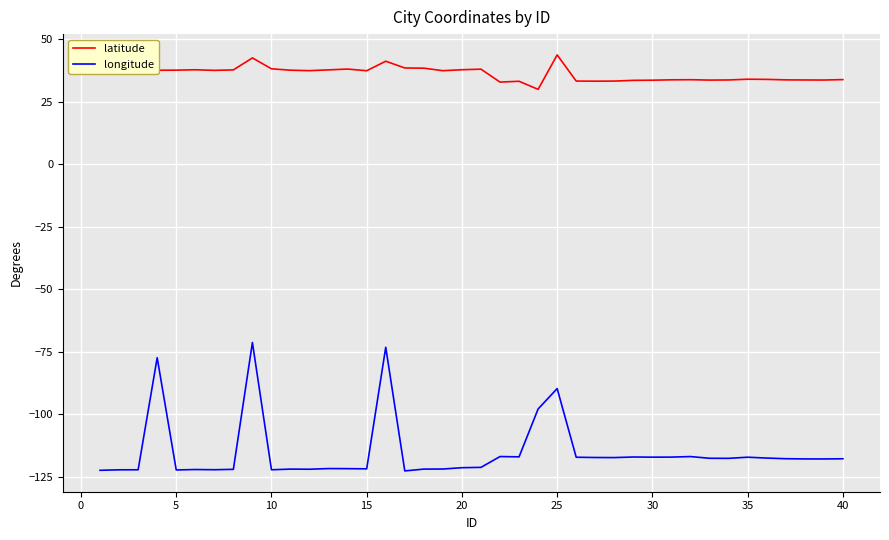

Is this an area chart (filled region under the line)?

No